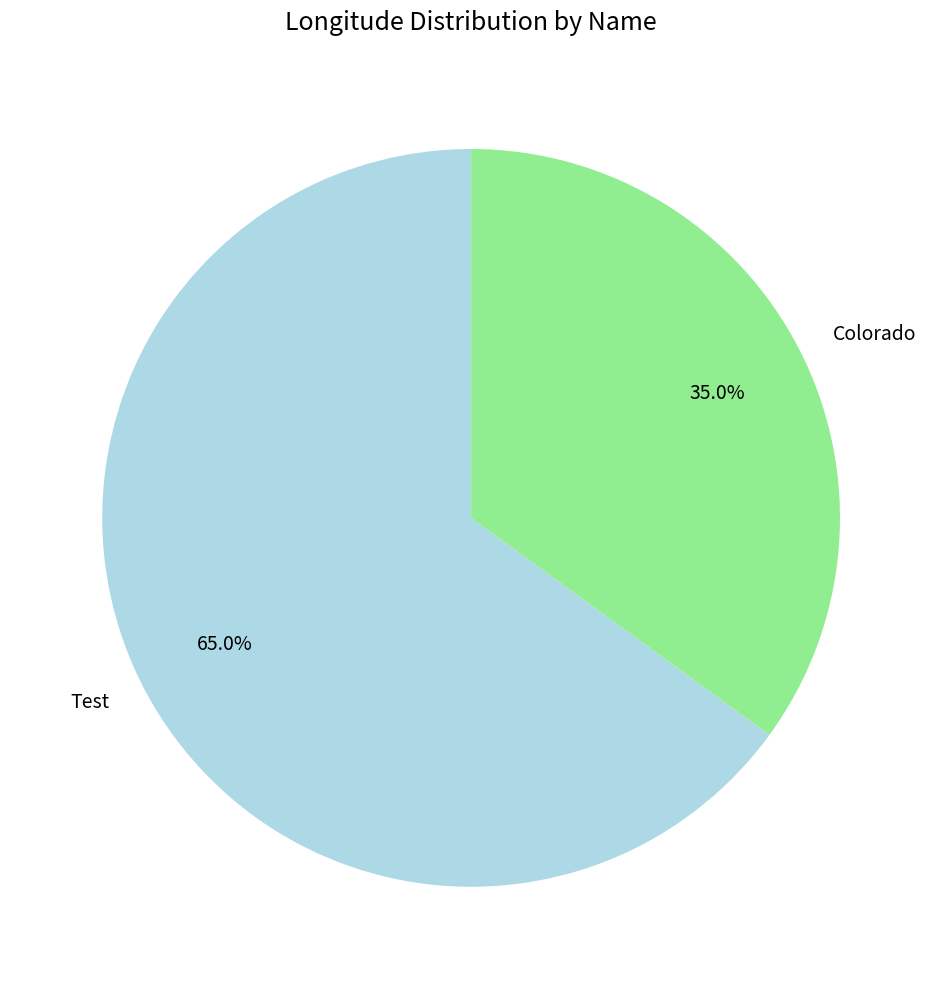

To the nearest percent, what is the average slice percentage?

50%